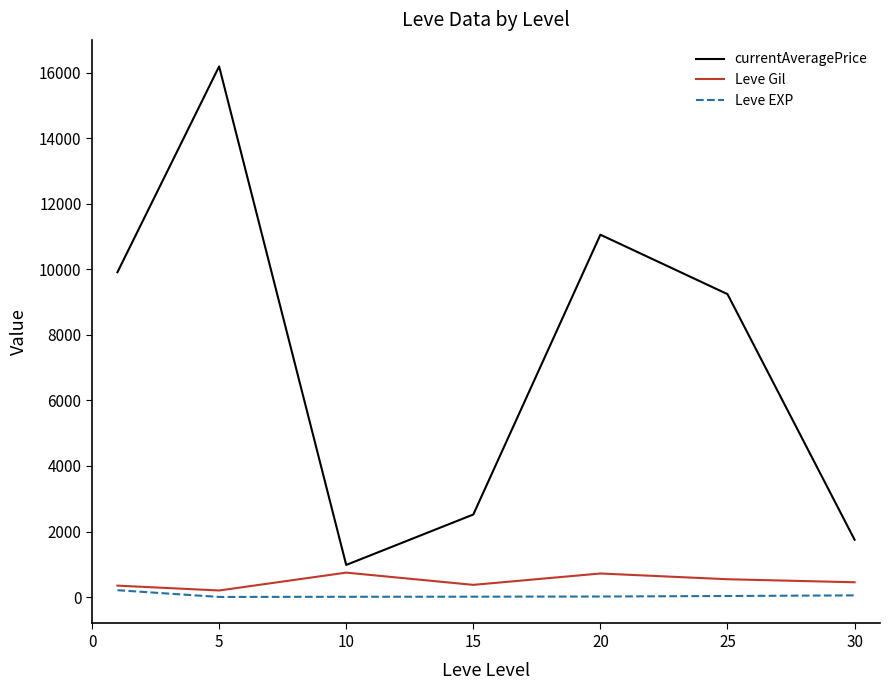

Which series has the largest total across all categories?

currentAveragePrice